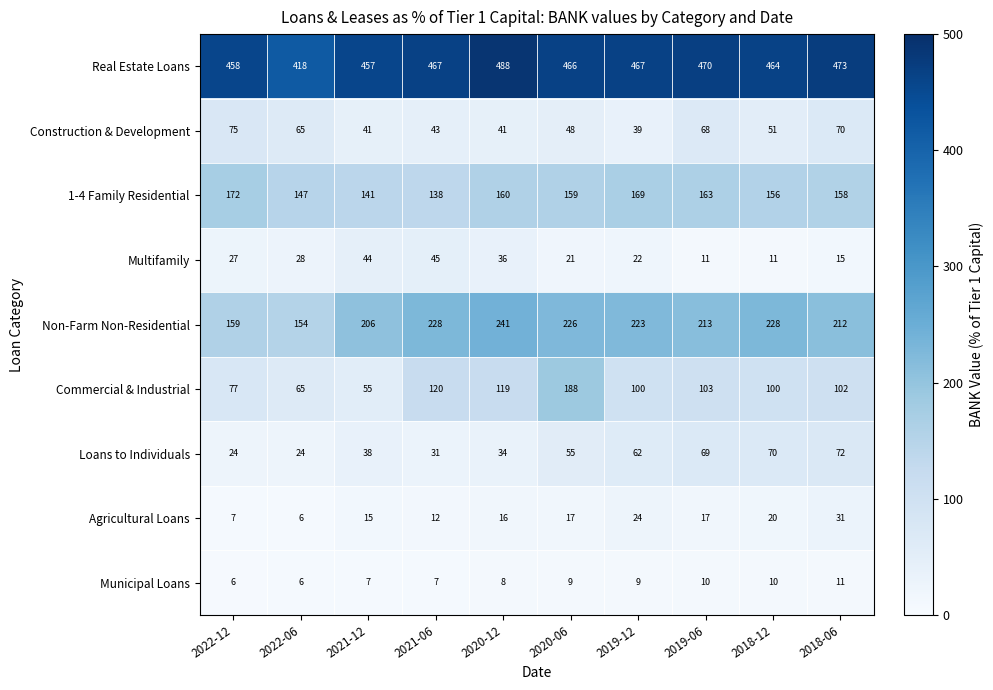

The Construction & Development series shows 56 at 2019-12. True or false?

False